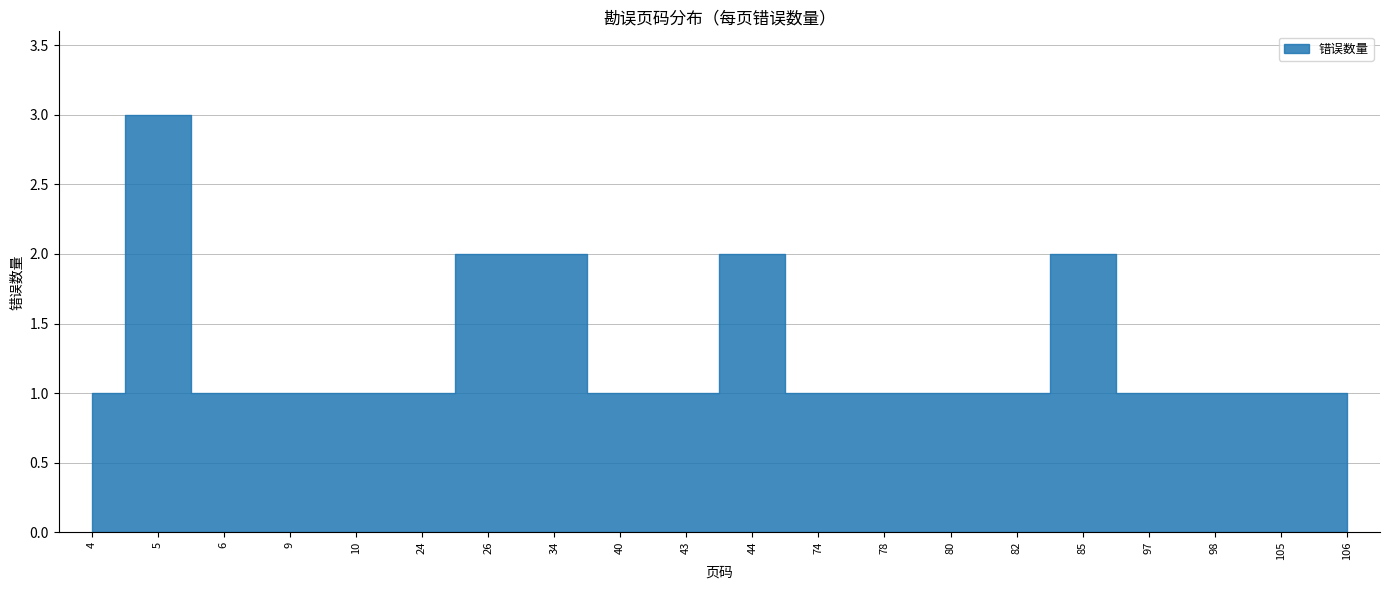

Rank the categories by value from highest to lowest.

5, 26, 34, 44, 85, 4, 6, 9, 10, 24, 40, 43, 74, 78, 80, 82, 97, 98, 105, 106